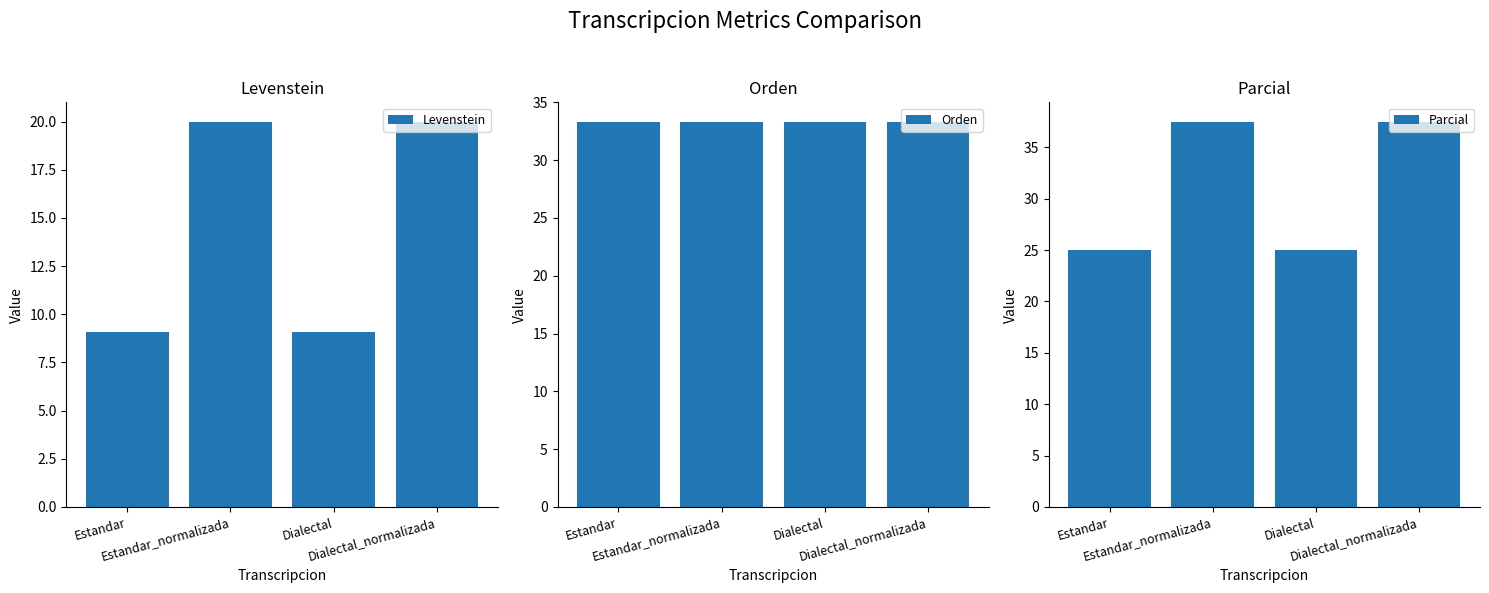

The Orden series shows 33.3 at Estandar_normalizada. True or false?

True